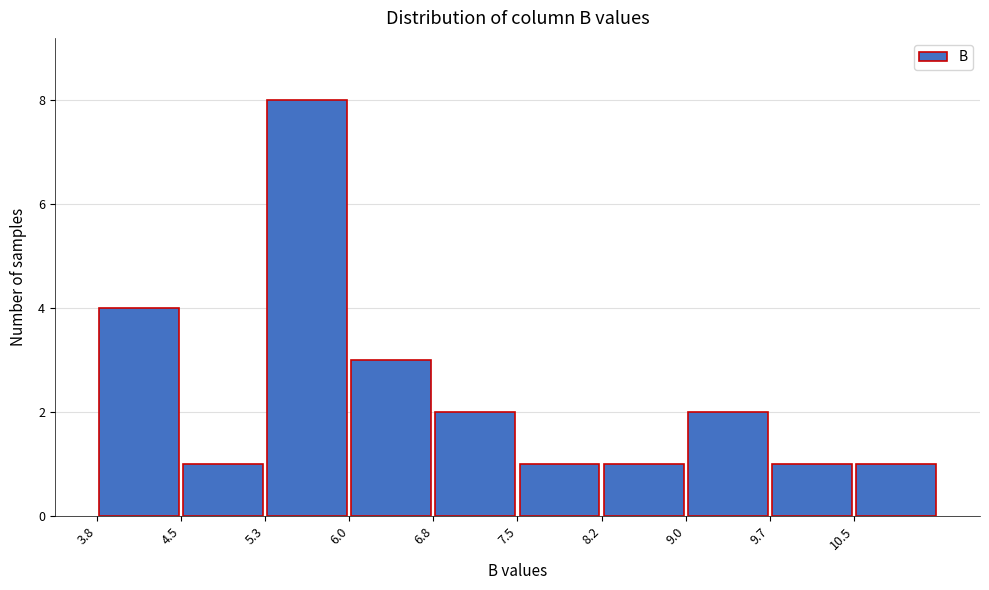

Reading left to right, transcribe this chart: for each bar, give the range it covers on the x-axis and its height. Neither the bar edges nor the heights are printed on the chart, so give them approximately, as read against the axes.

3.8 to 4.5: 4
4.5 to 5.3: 1
5.3 to 6.0: 8
6.0 to 6.8: 3
6.8 to 7.5: 2
7.5 to 8.2: 1
8.2 to 9.0: 1
9.0 to 9.7: 2
9.7 to 10.5: 1
10.5 to 11.2: 1